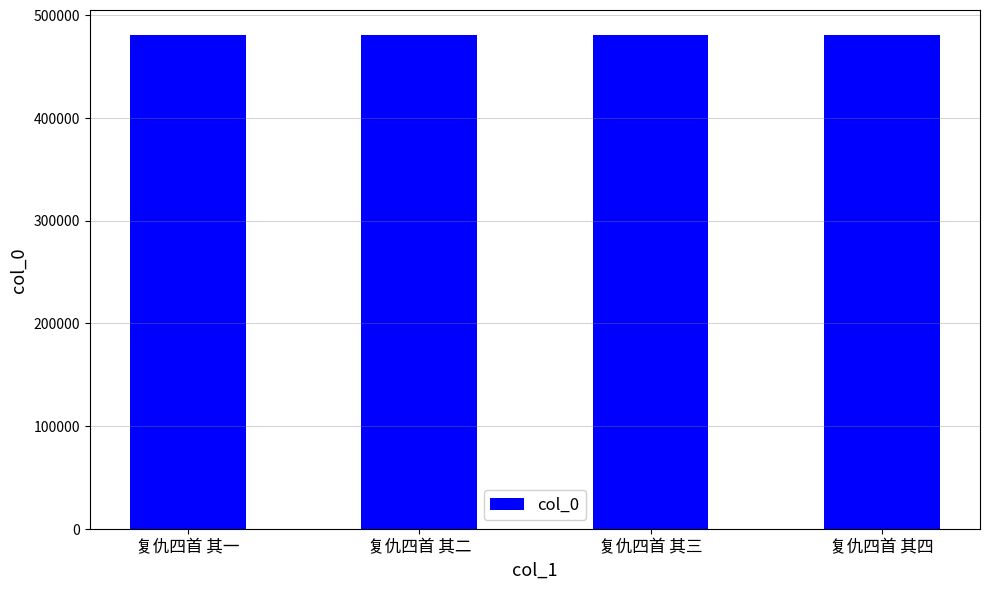

Is it true that the value at 复仇四首 其三 is 480809?

True